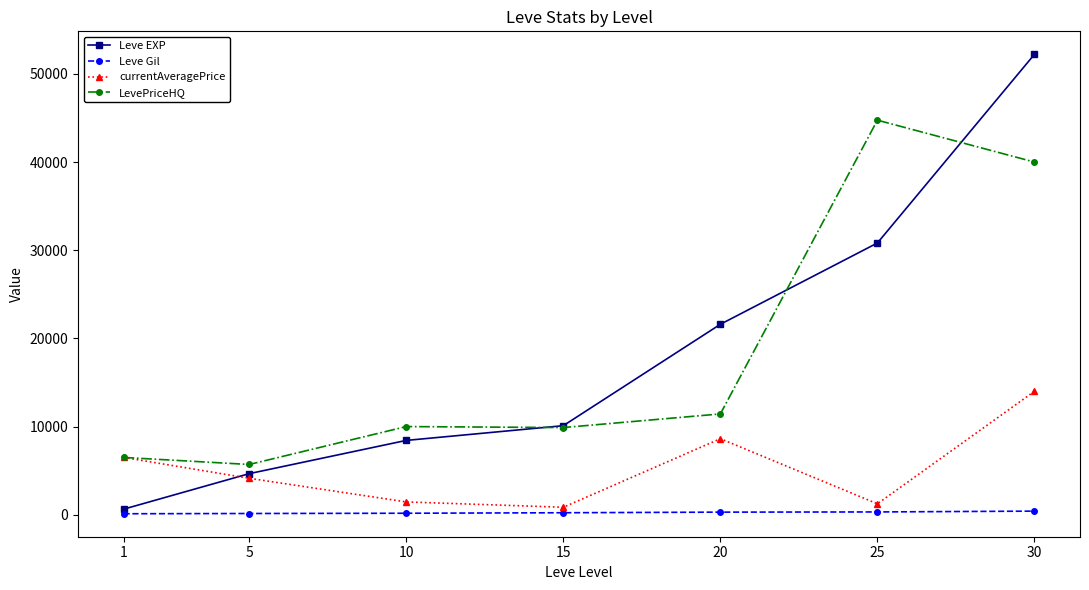

How many lines are shown in the chart?

4